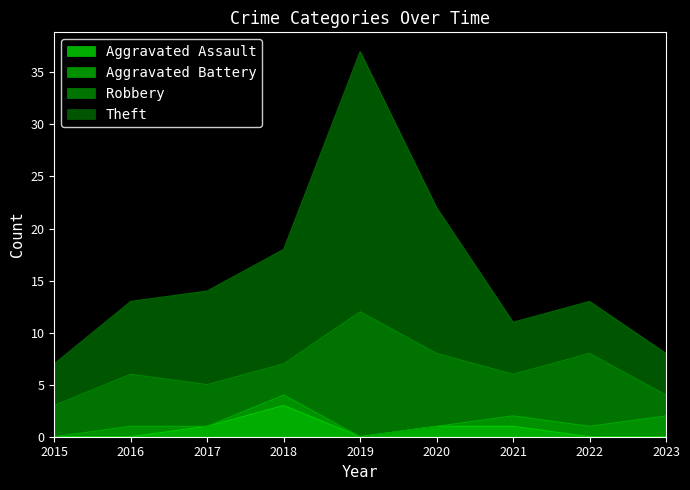

At how many categories does at least one series exceed 8?

7